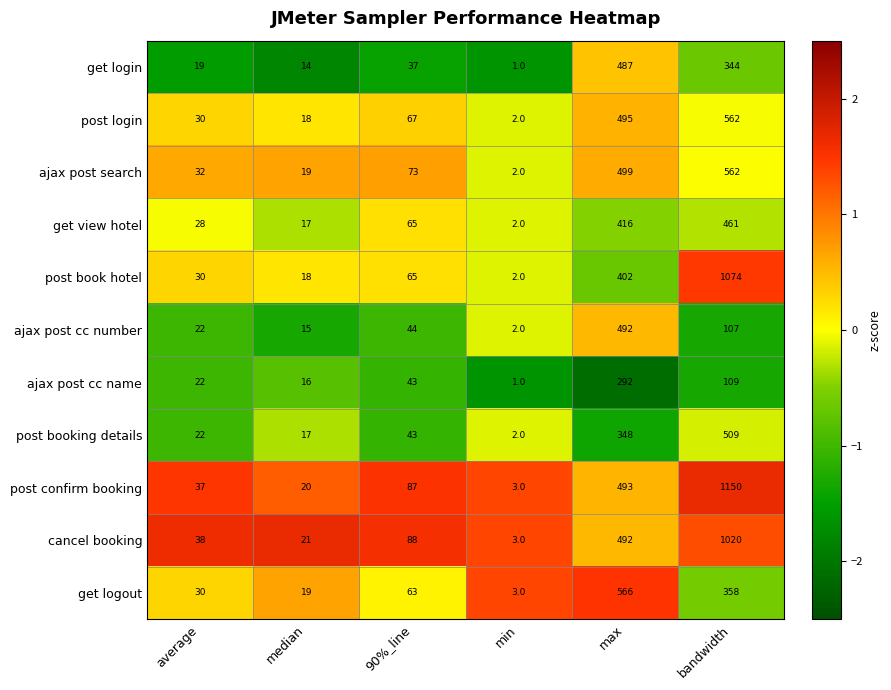

Which series changed the most between 90%_line and max?

get logout